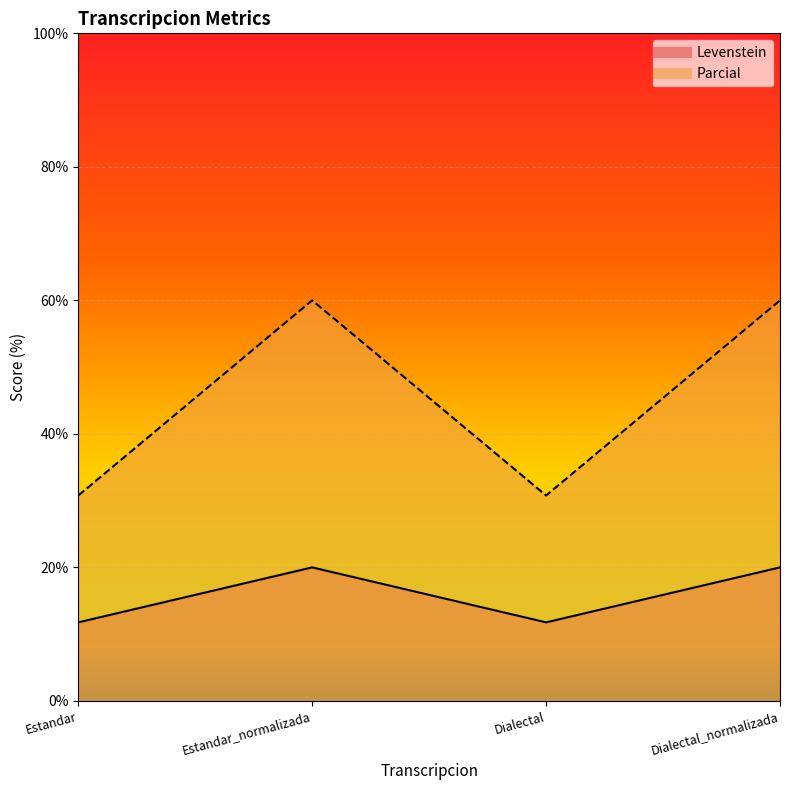

At which category does the chart reach its peak across all series?

Estandar_normalizada